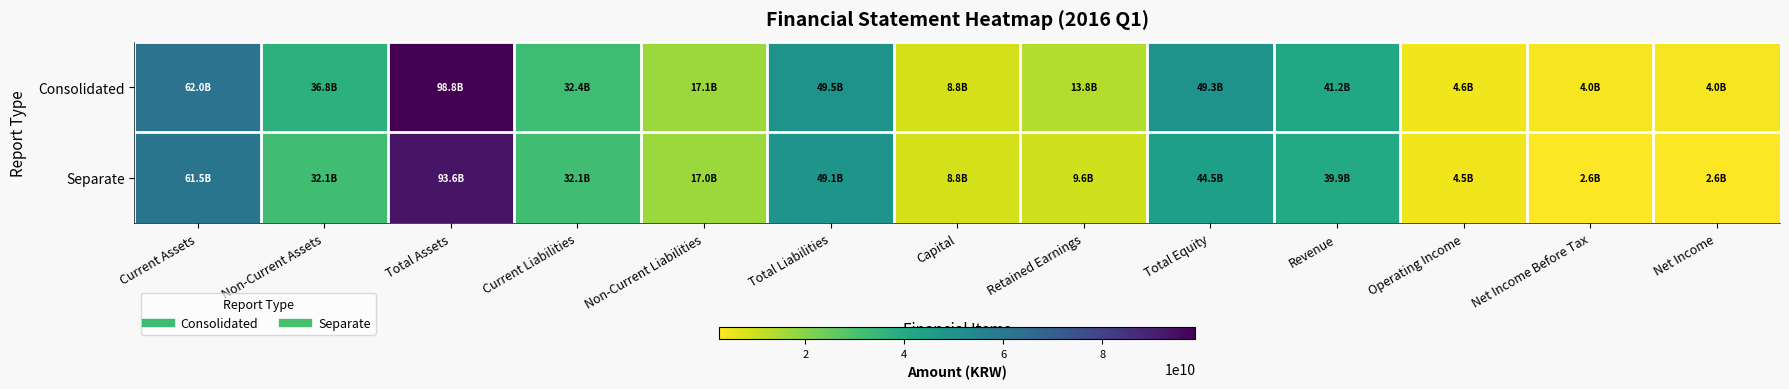

List the series in order of their overall mean, lowest first.

Separate, Consolidated